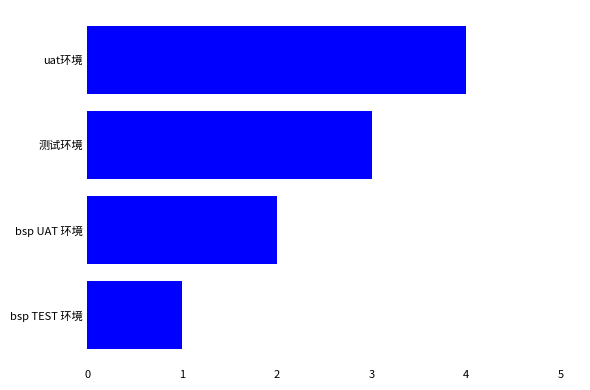

Which category has the highest value across all series?

uat环境